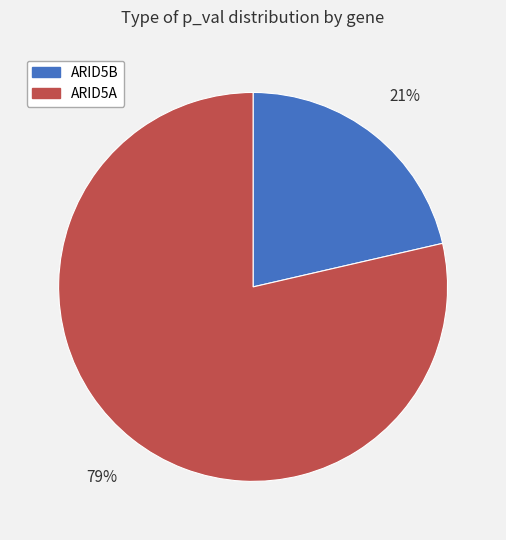

Is there any slice that represents more than half of the pie?

Yes